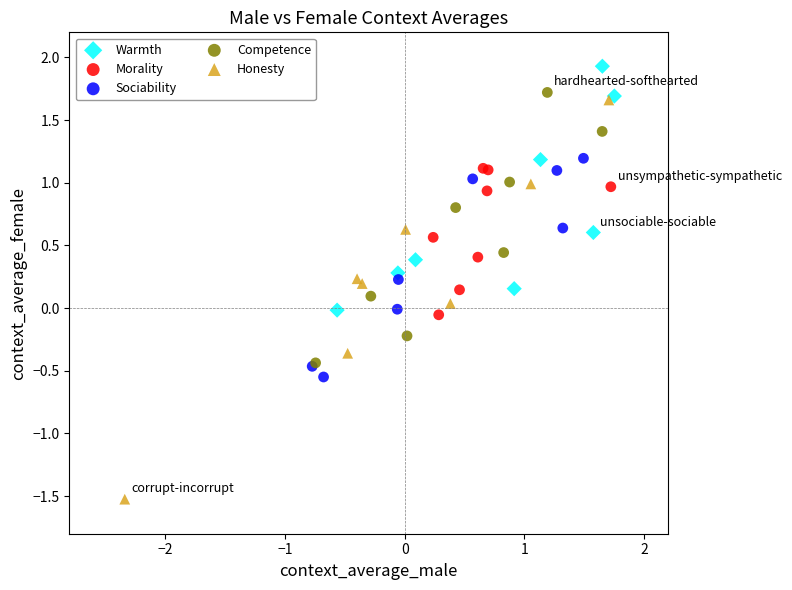

Which series contains the highest Y value?

Warmth